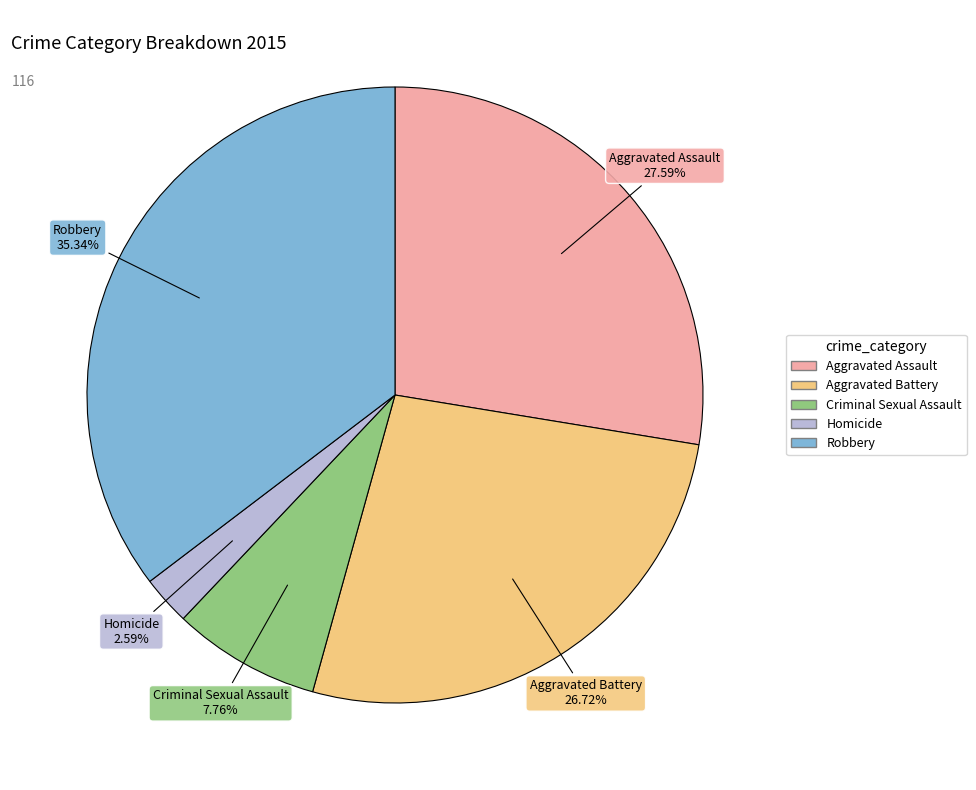

Which category has the biggest portion of the pie?

Robbery